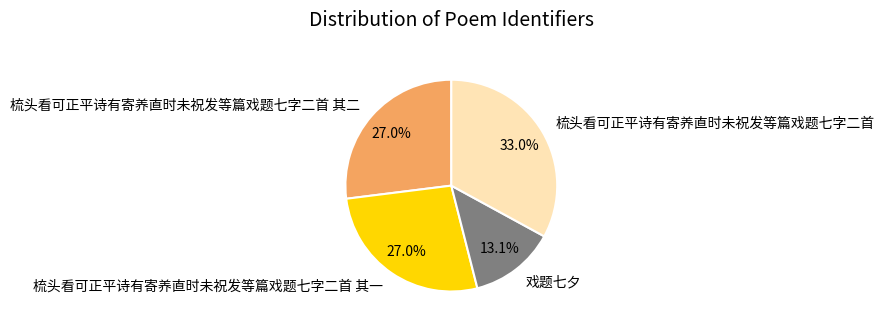

To the nearest percent, what is the difference between the 戏题七夕 and 梳头看可正平诗有寄养直时未祝发等篇戏题七字二首 其二 slice percentages?

14%